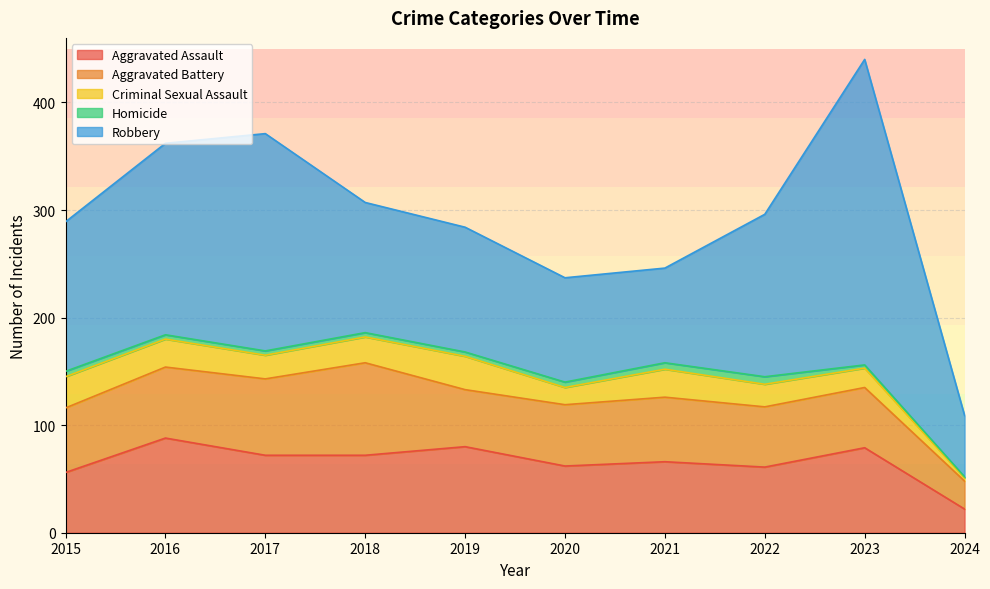

True or false: Homicide has more than 2 interior local peaks.

False